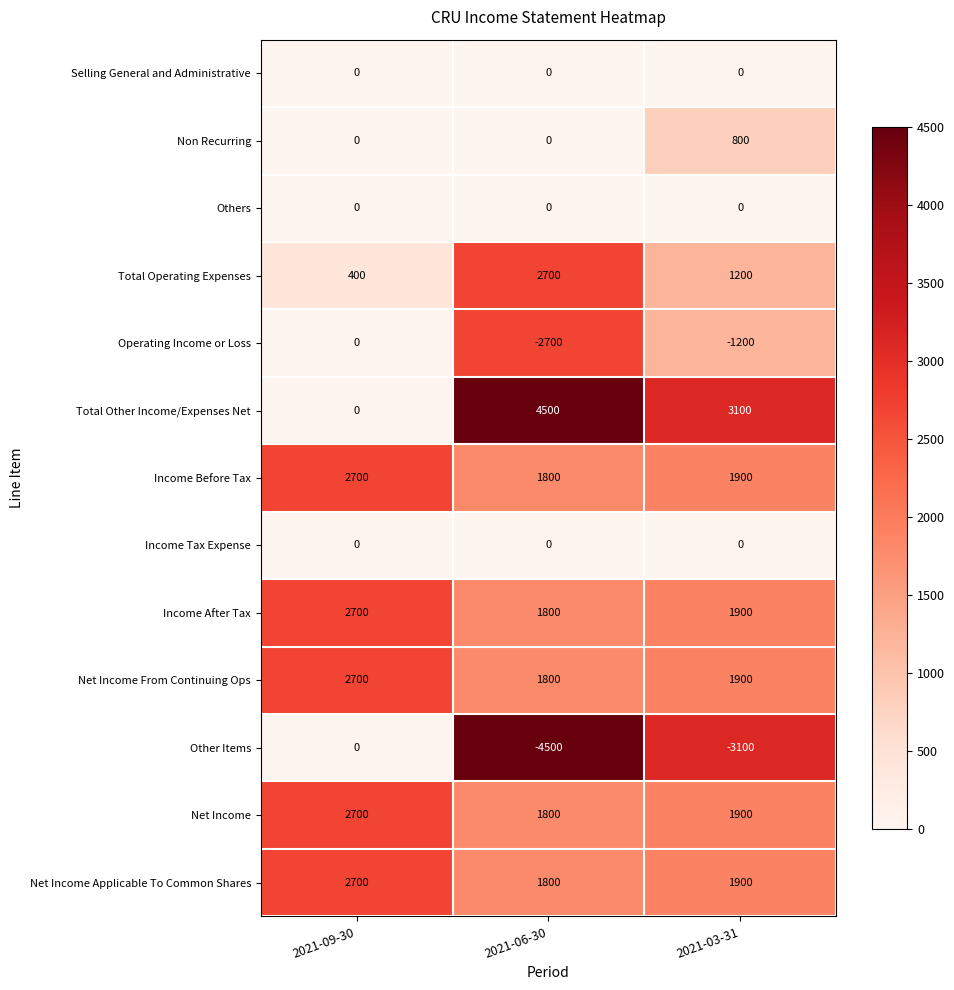

What value does the Income Before Tax series have at 2021-06-30?

1800